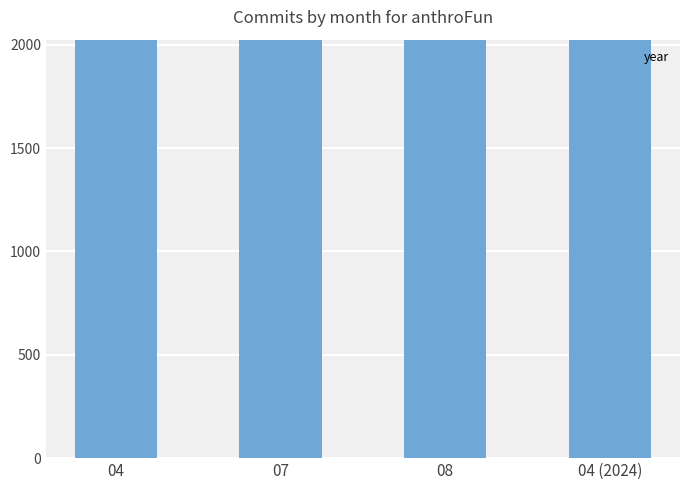

What is the approximate value at 04 (2024)?

2024